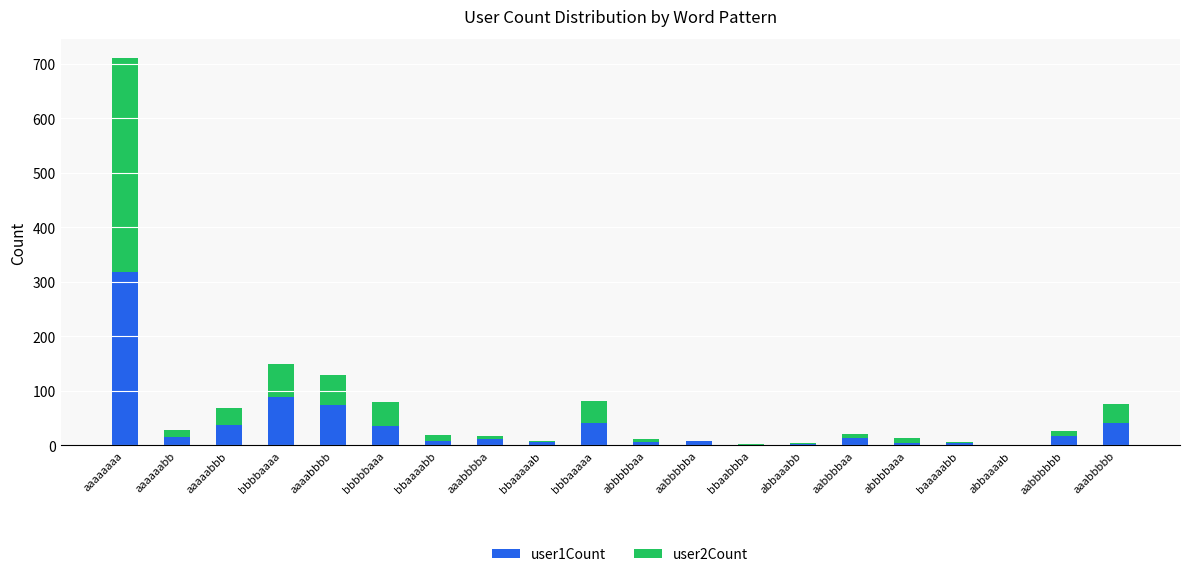

What is the total value across all series at bbbaaaaa?

82